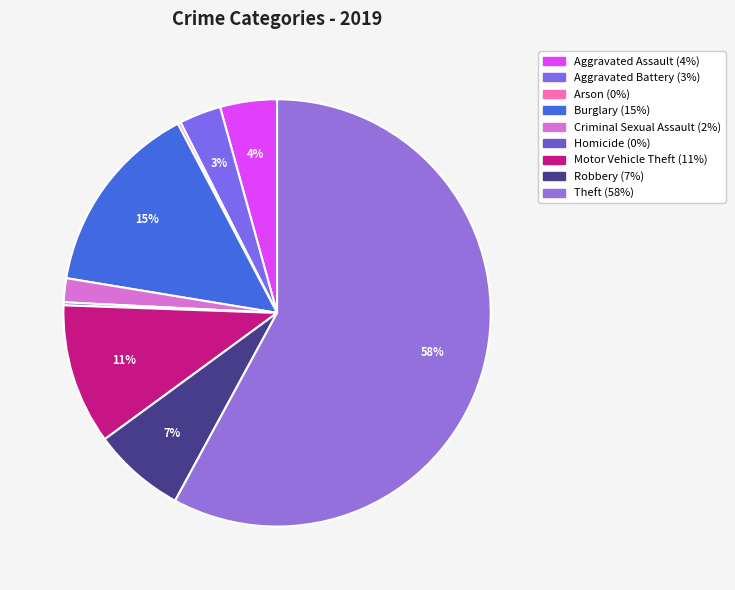

How many segments does this pie chart have?

9